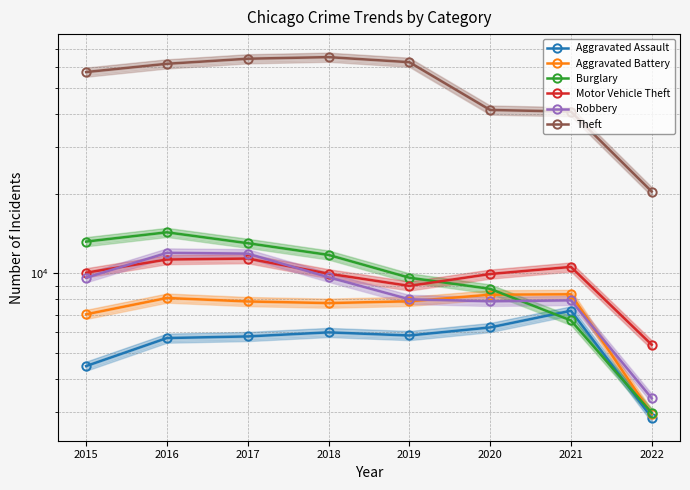

Between 2020 and 2017, which is larger?

2020